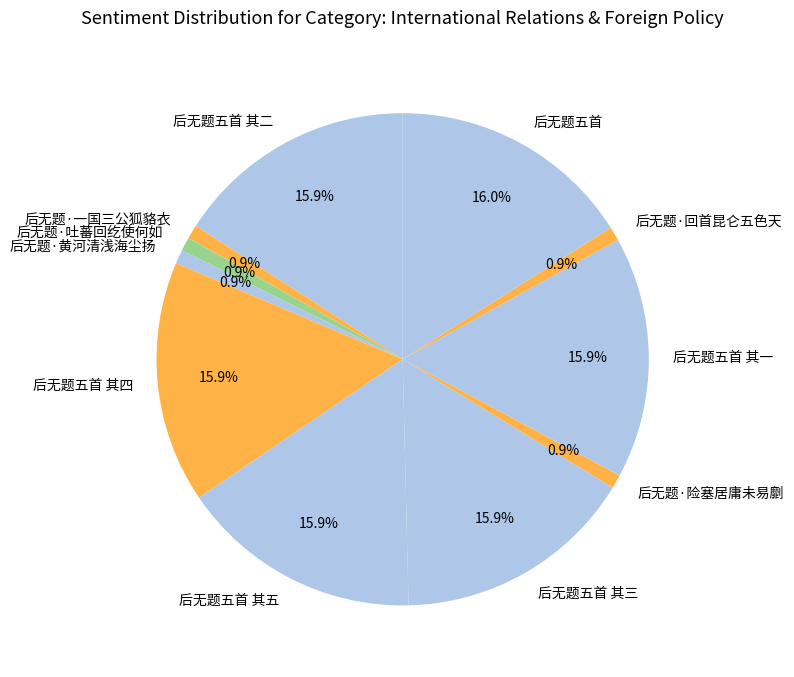

Which has a higher value, 后无题五首 其一 or 后无题·吐蕃回纥使何如?

后无题五首 其一